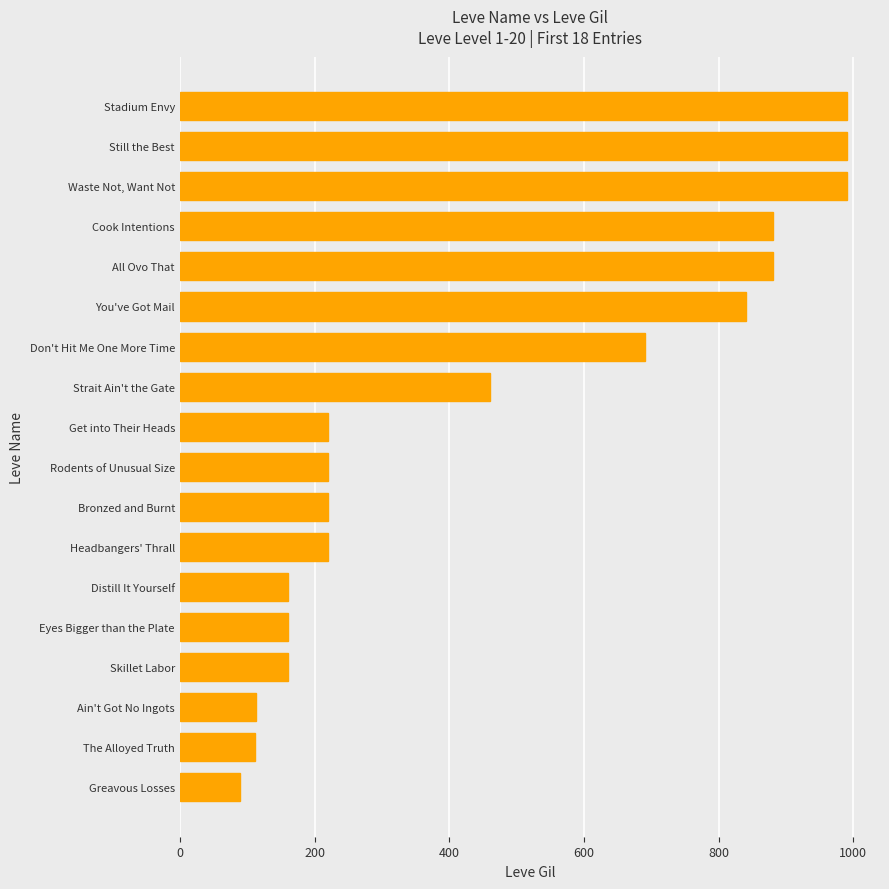

The value at Don't Hit Me One More Time is 690. True or false?

True